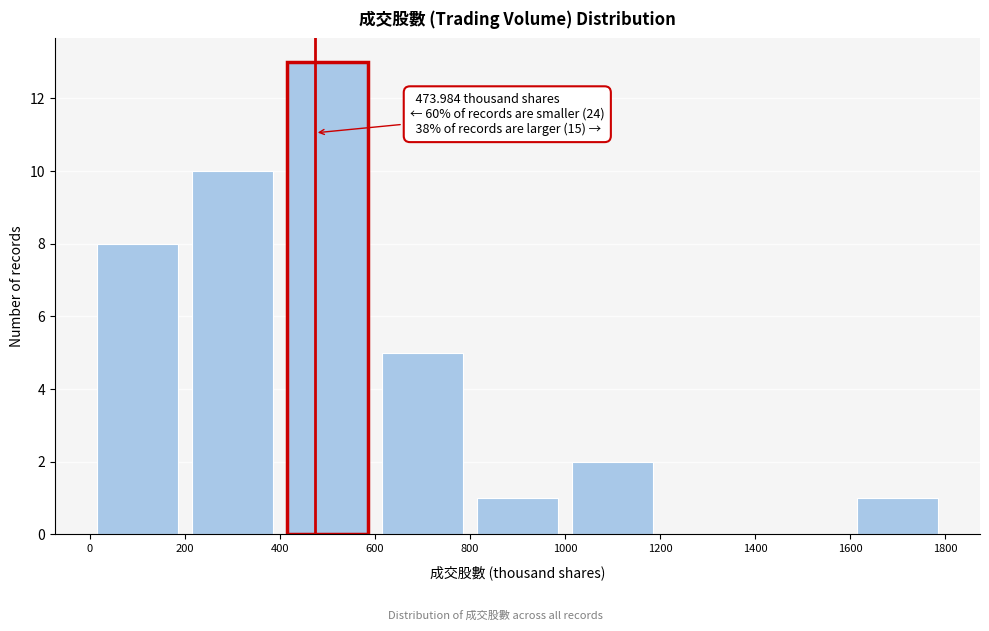

Which range on the x-axis has the tallest bar?

400 to 600